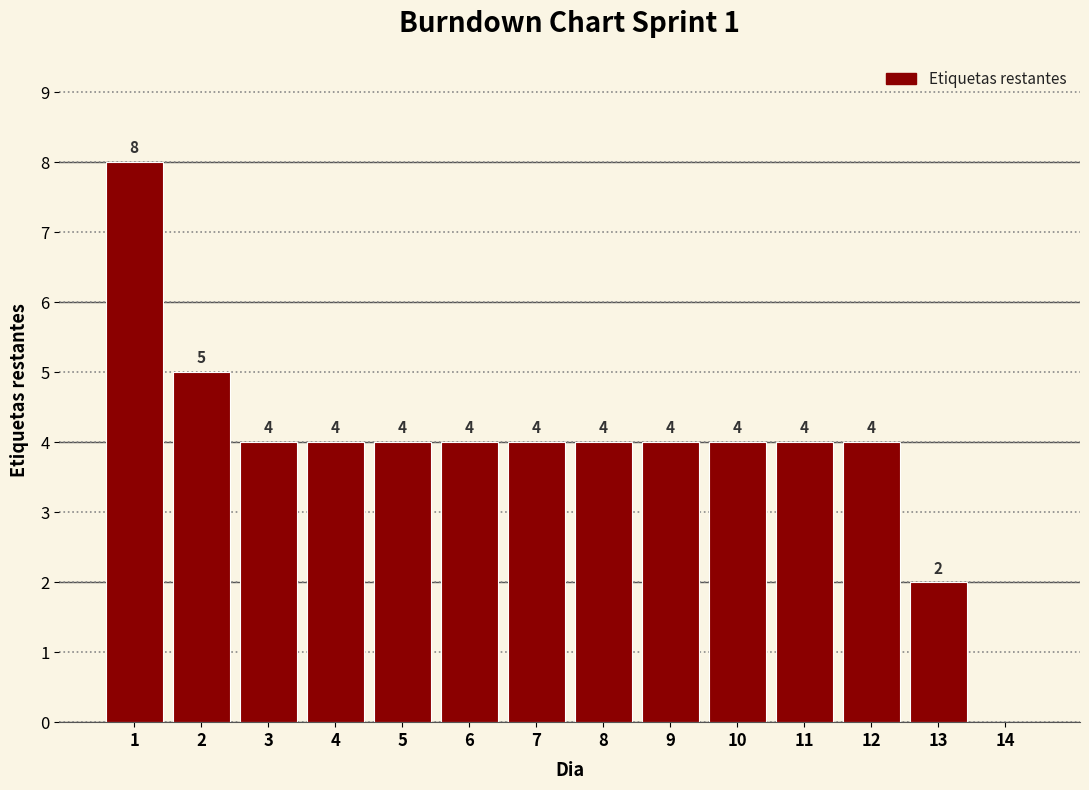

Reading right to left, extract all data points from this chart.

14=0	13=2	12=4	11=4	10=4	9=4	8=4	7=4	6=4	5=4	4=4	3=4	2=5	1=8